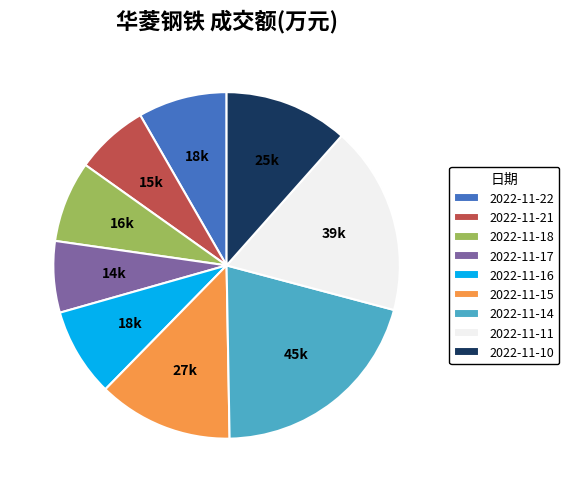

Which slice is the largest?

2022-11-14